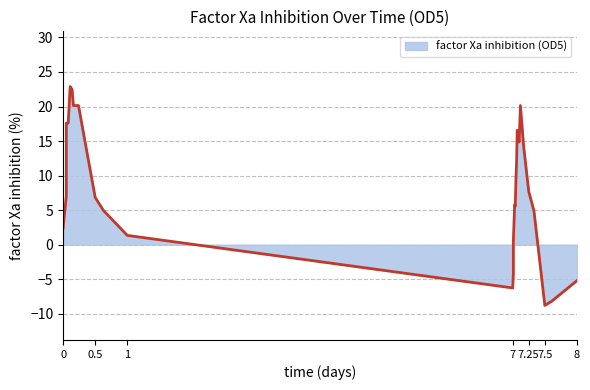

What is the average value?

8.5